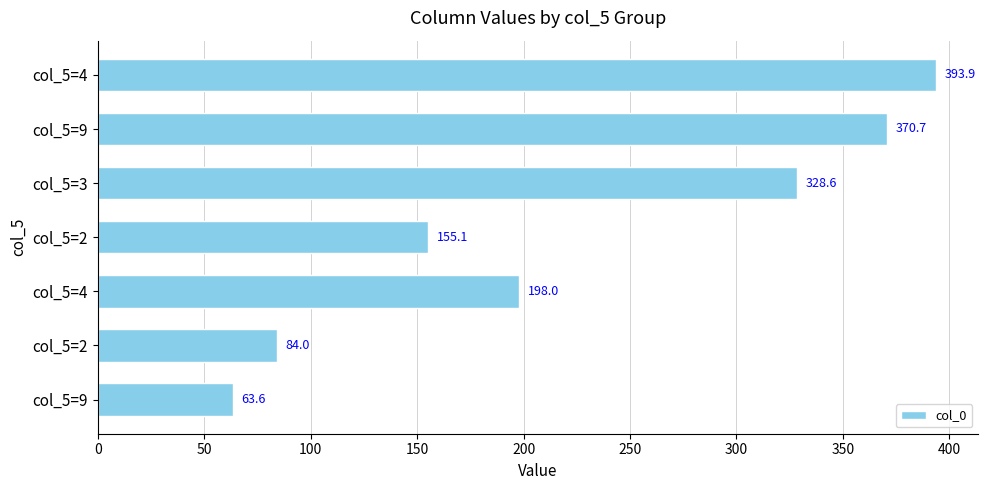

Count the number of categories in the chart.

7